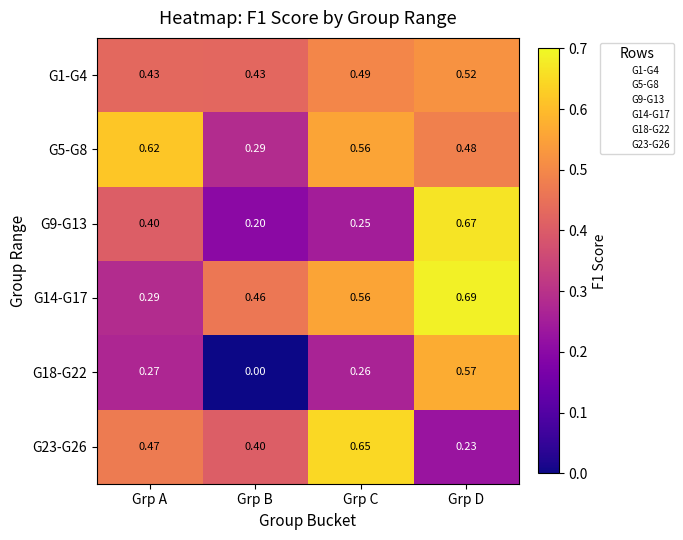

Which category has the lowest value across all series?

Grp B